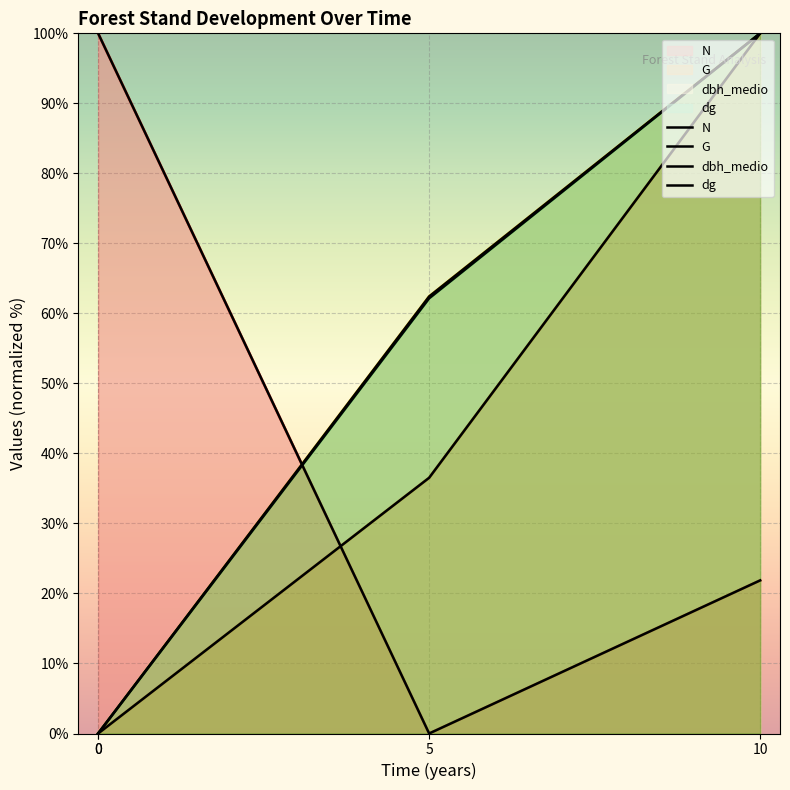

Is it true that dbh_medio equals 0.0 at 0?

True